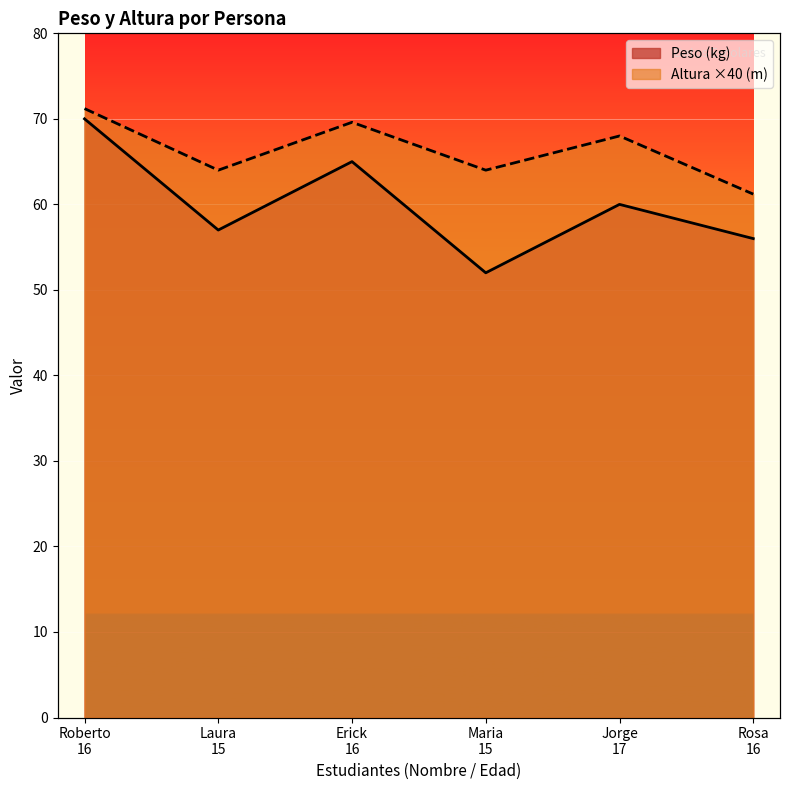

What is the label of the 1st point from the right?

Rosa
16